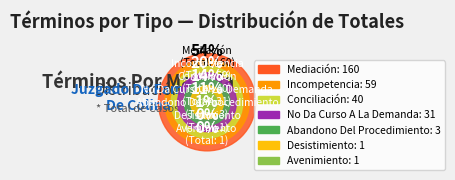

Count the number of slices in the pie.

7